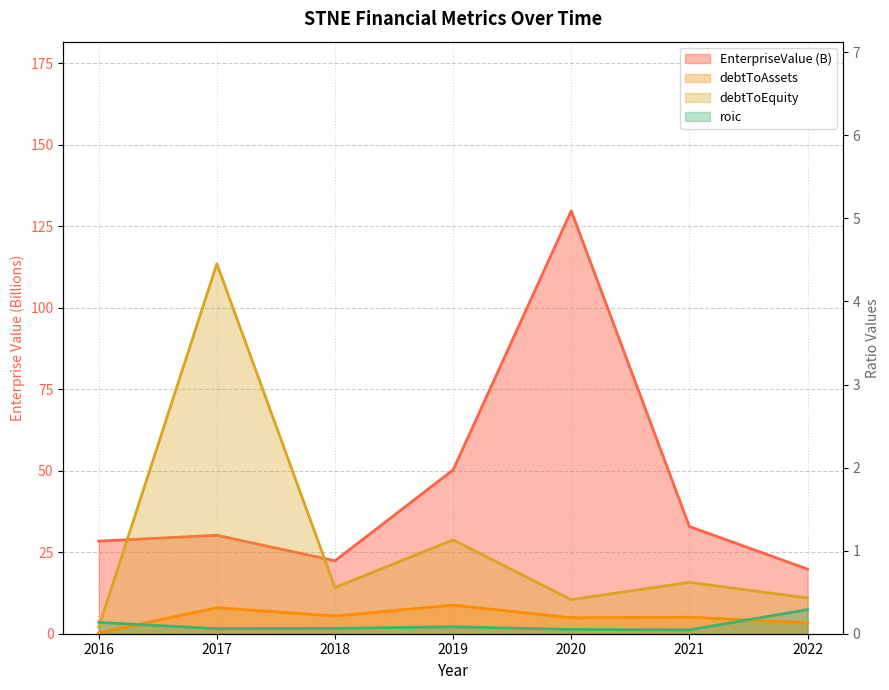

Which series has the largest range (max minus min)?

EnterpriseValue